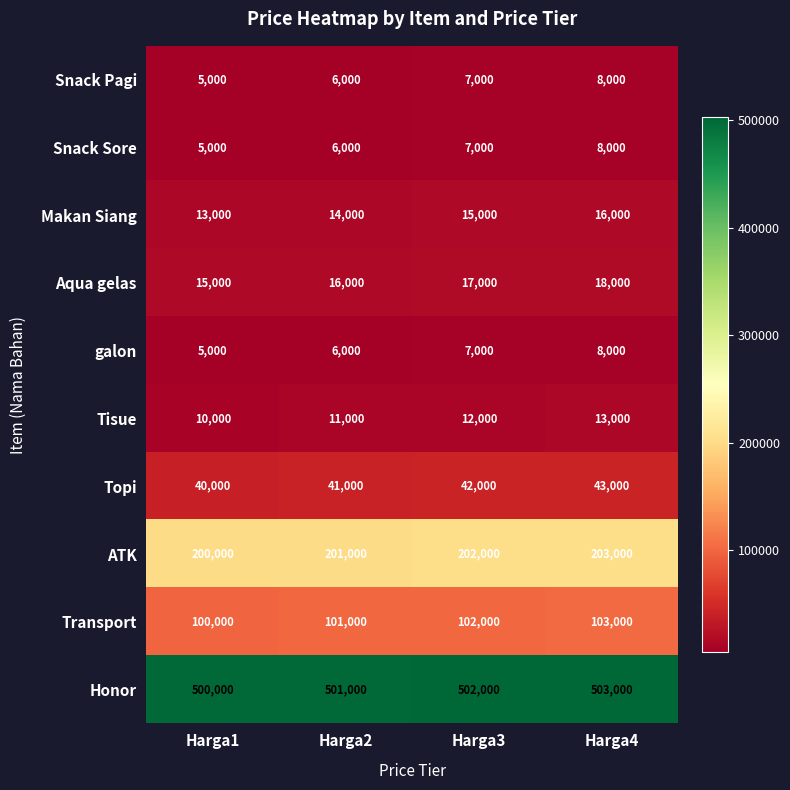

How many Aqua gelas values are between 16000 and 18000?

3